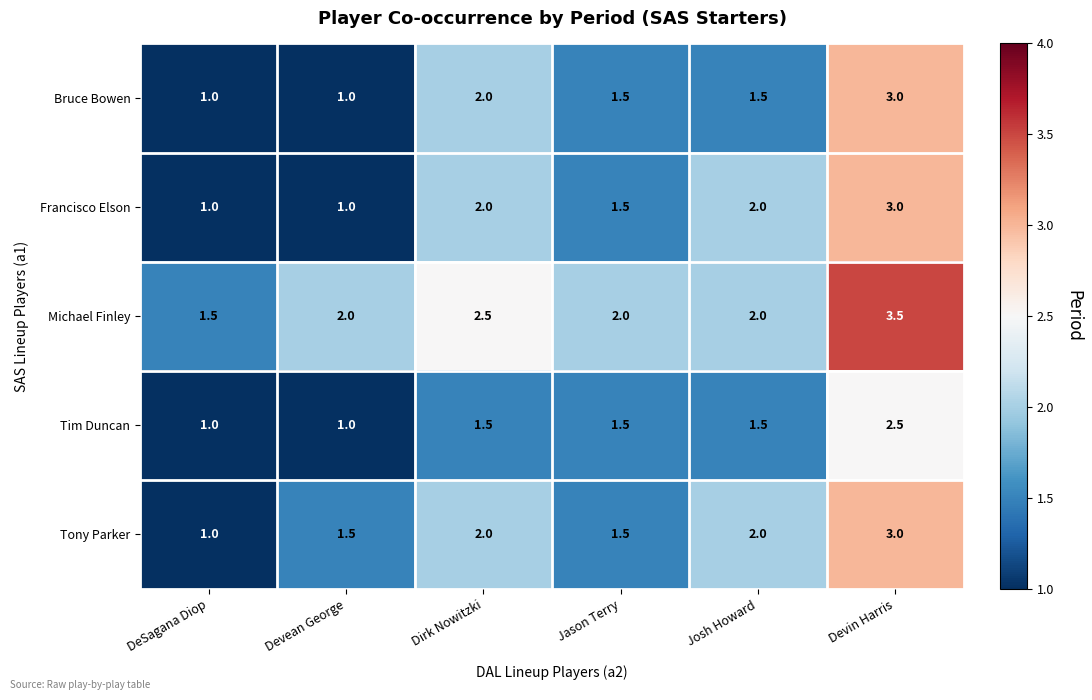

What is the greatest value displayed?

3.5